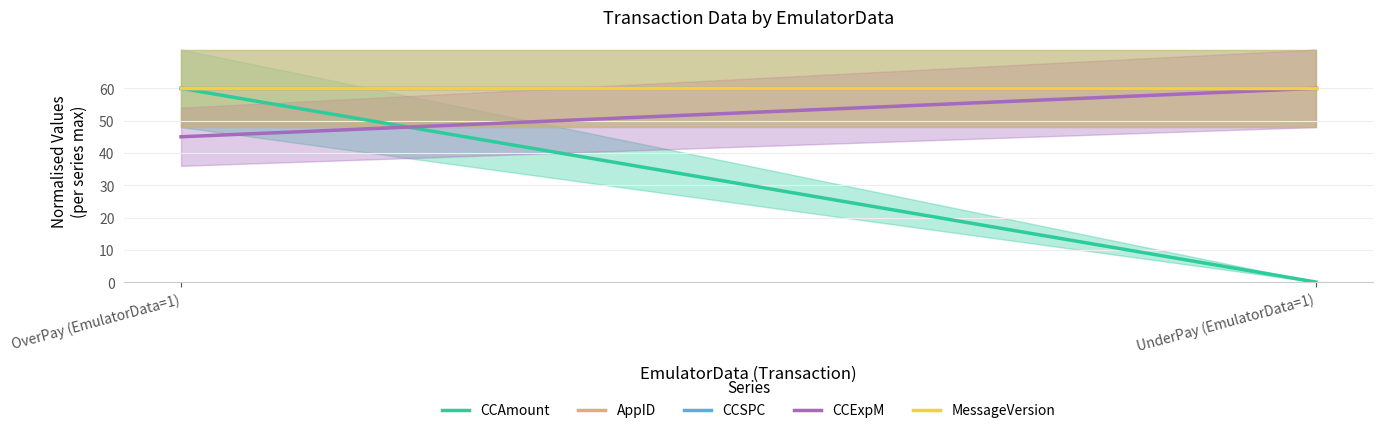

At which category is the sum across all series the highest?

OverPay (EmulatorData=1)